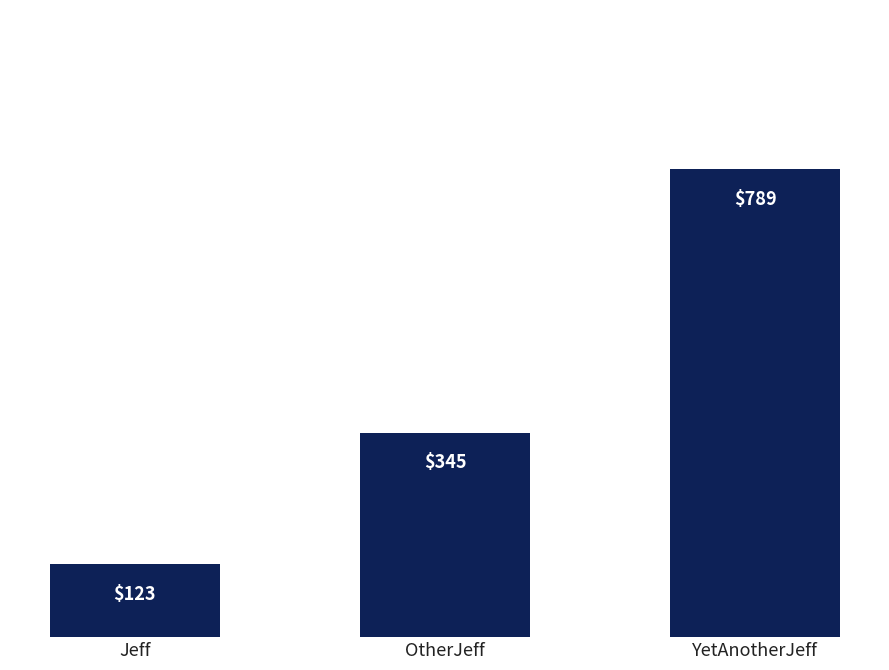

What is the average value?

419